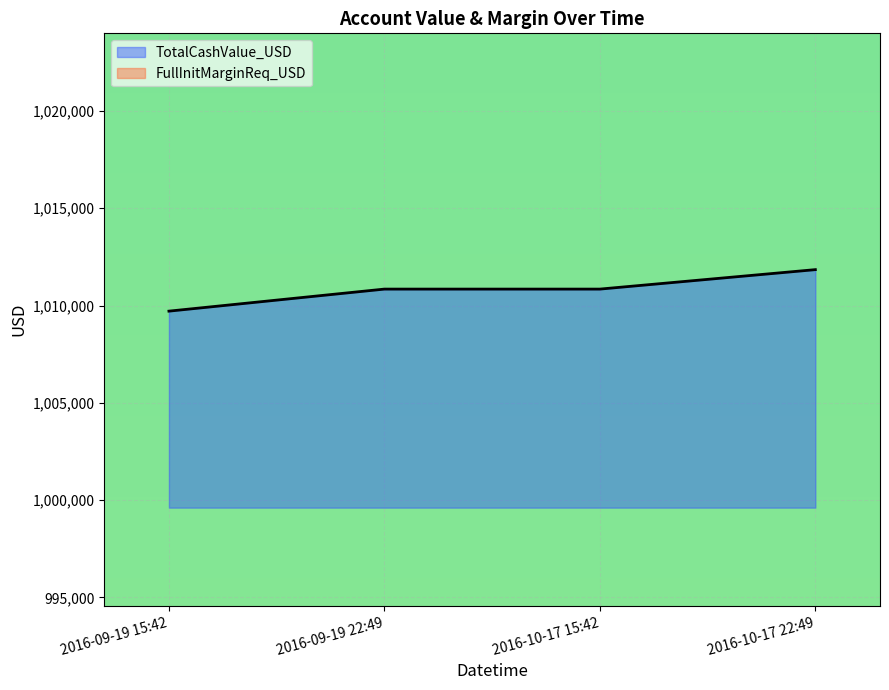

What is the spread (max minus min) of values at 2016-09-19 15:42?

48622.0